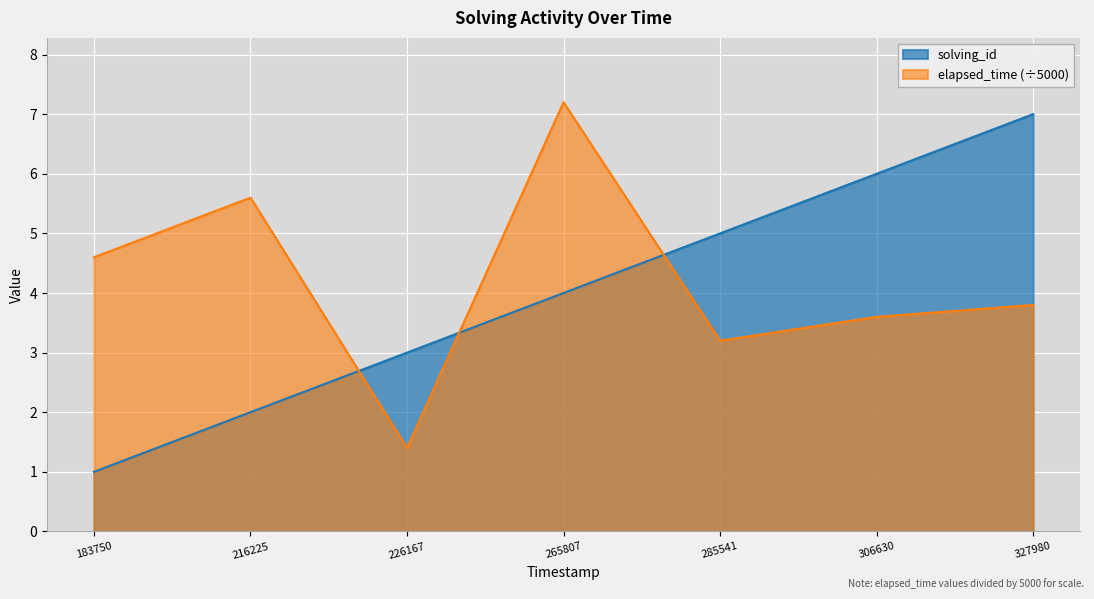

What is the average value of the elapsed_time series?

4.2